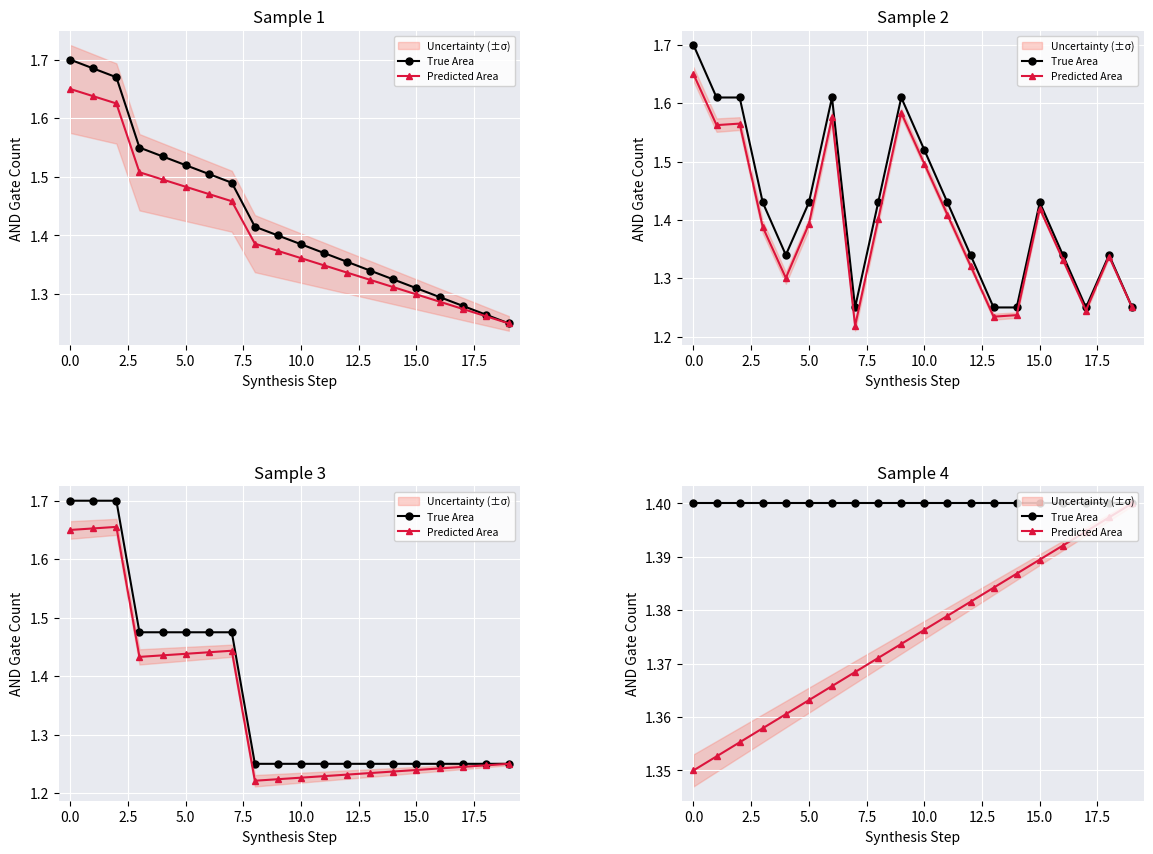

What is the difference between the maximum and minimum values in the Predicted Area series?

0.1